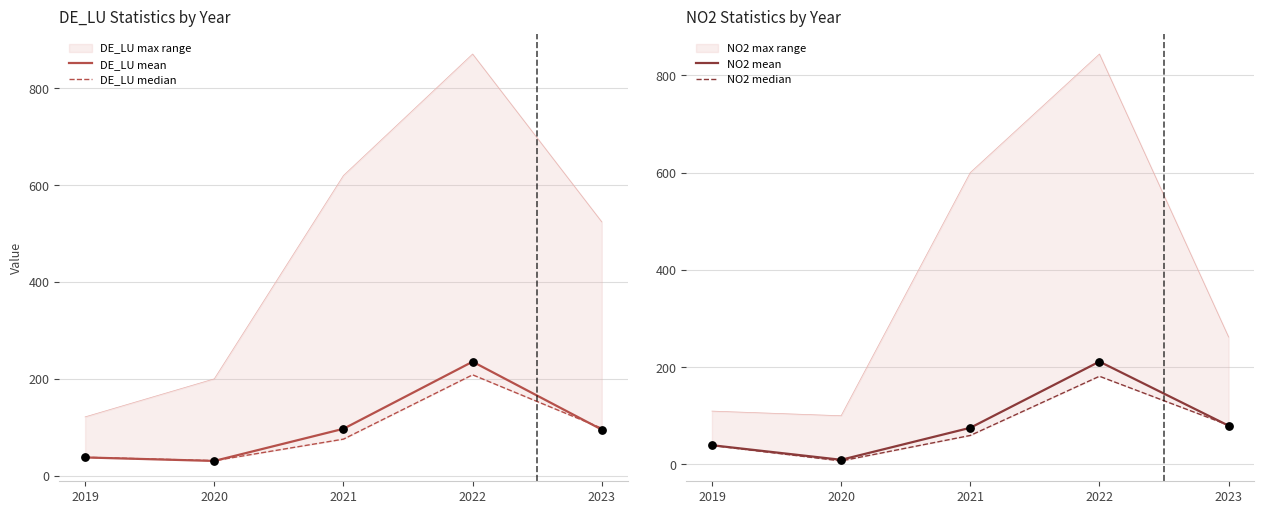

Which series has the largest total across all categories?

DE_LU mean